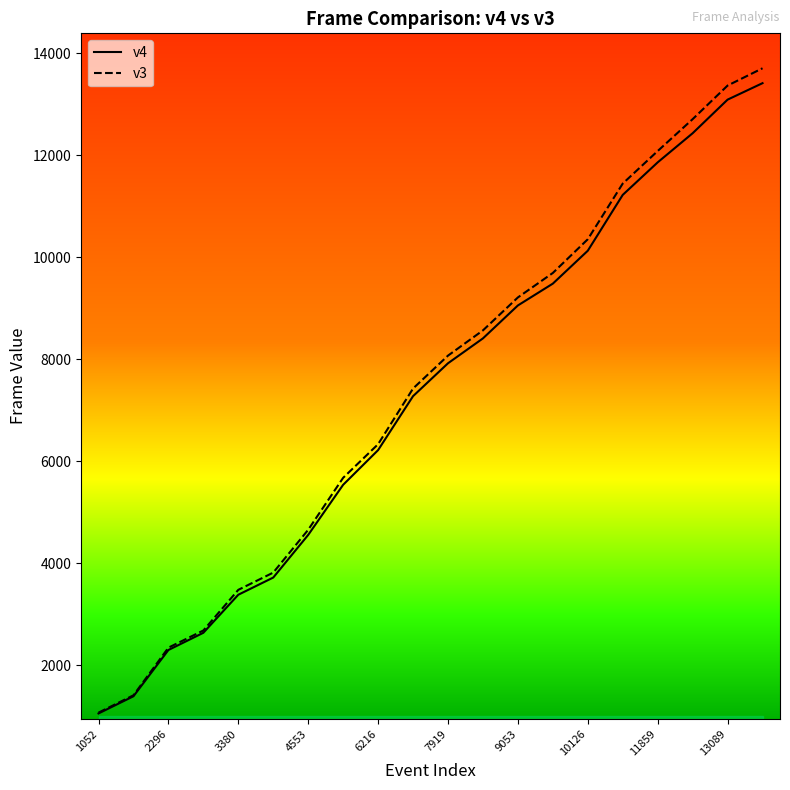

Which series has the largest total across all categories?

v3